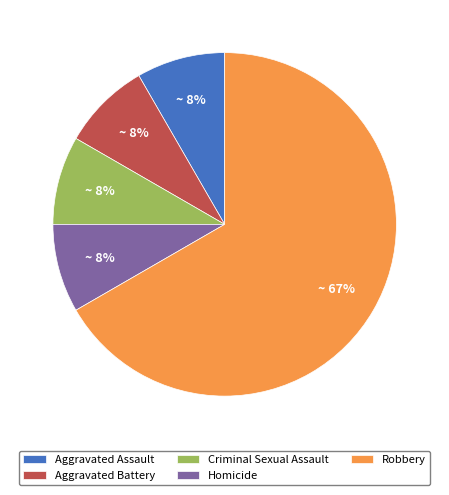

What is the ratio of the value at Homicide to the value at Aggravated Battery?

1.0